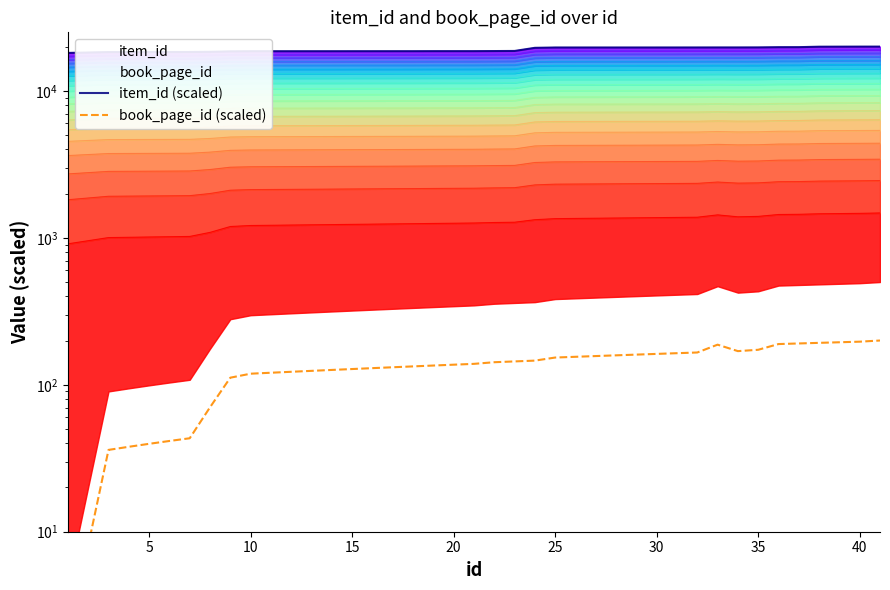

In book_page_id (scaled), how many points are lower than both neighbors (excluding endpoints)?

1